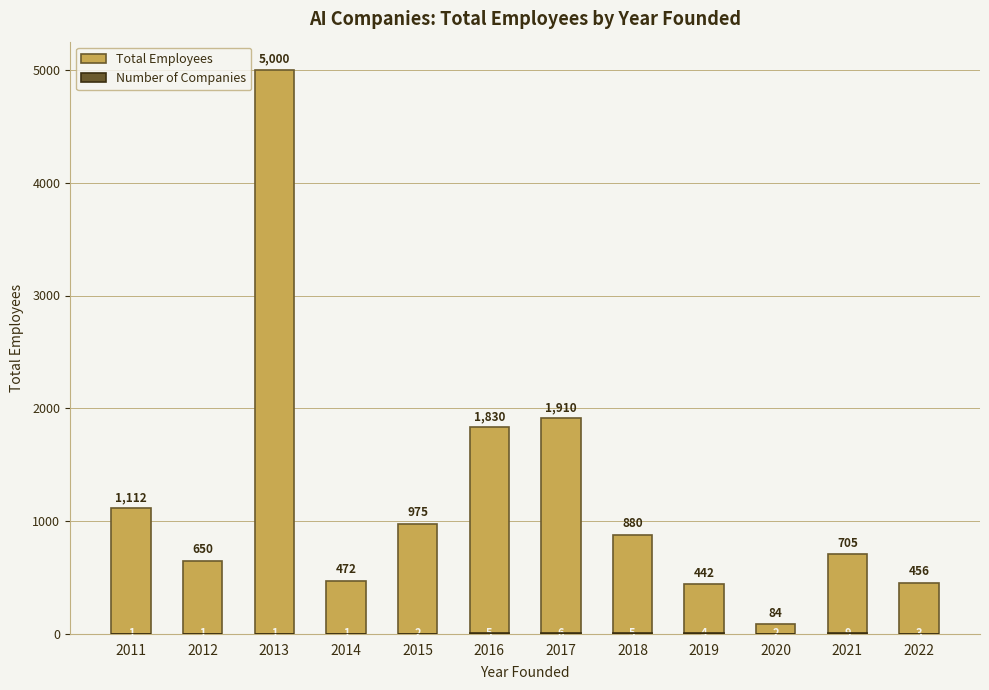

What is the value of the Total Employees bar at the 2nd from the left?

650